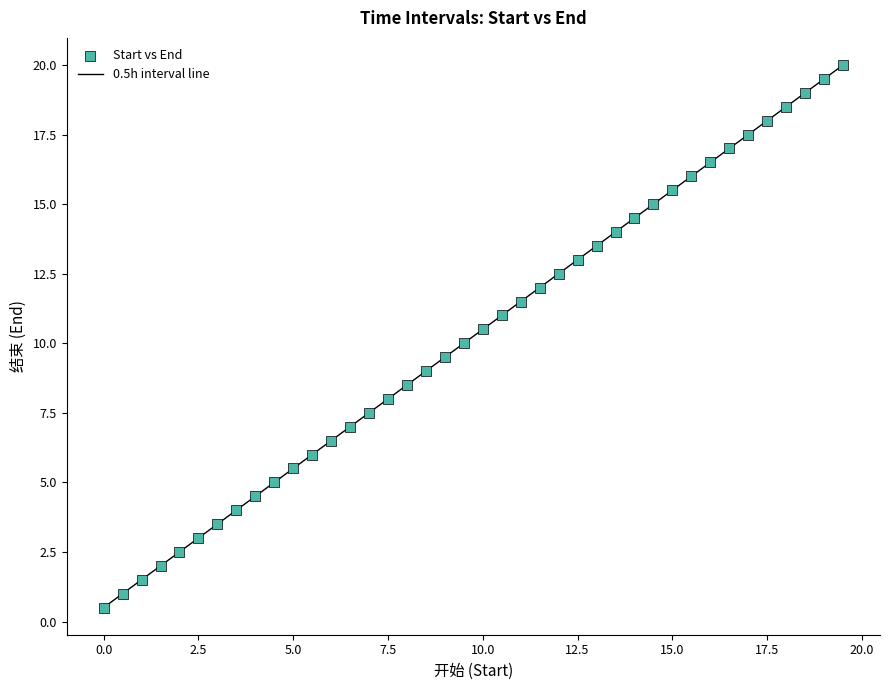

What is the range of Y values (max minus min)?

19.5